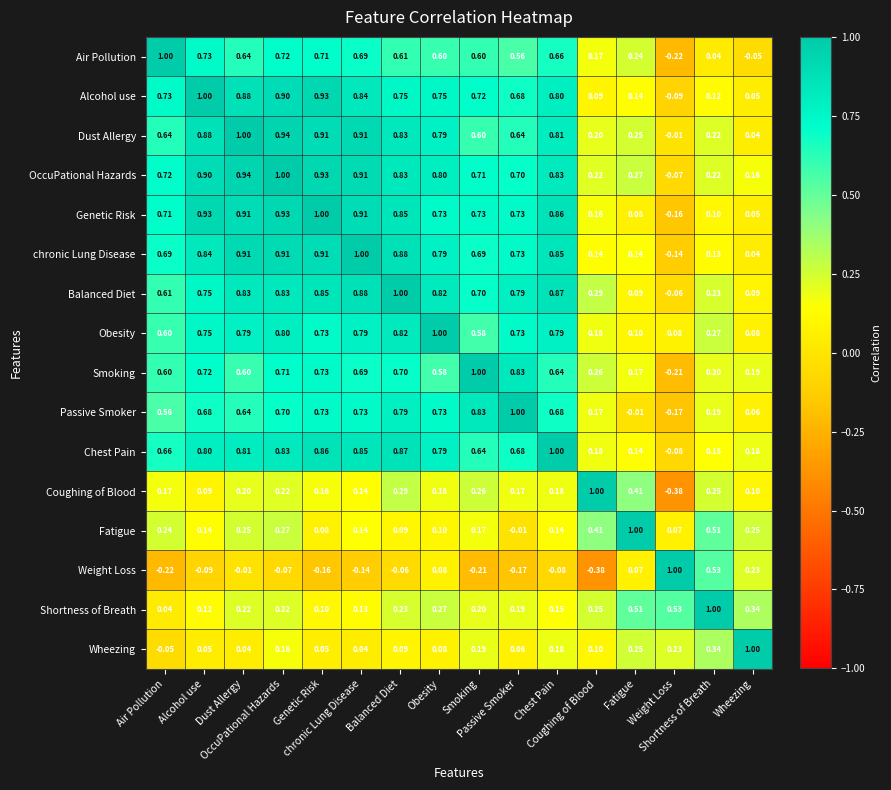

At how many categories does at least one series exceed 0?

16